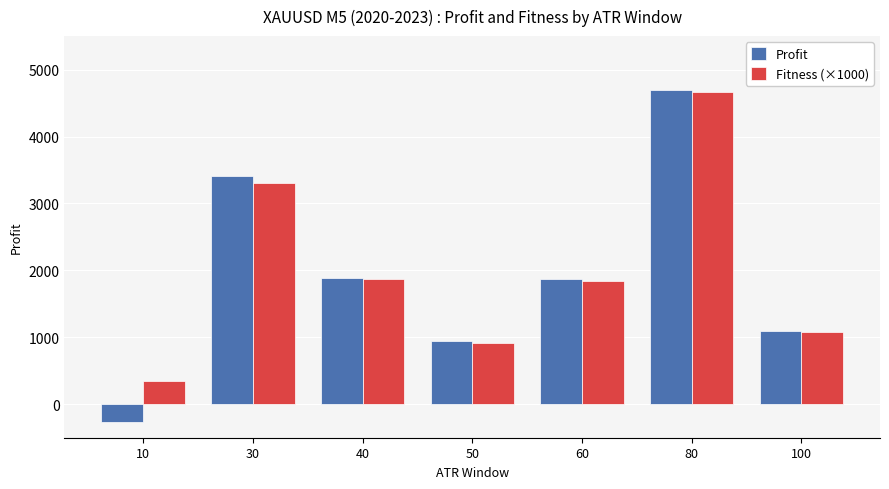

Between 10 and 60, which series saw the biggest shift?

Profit